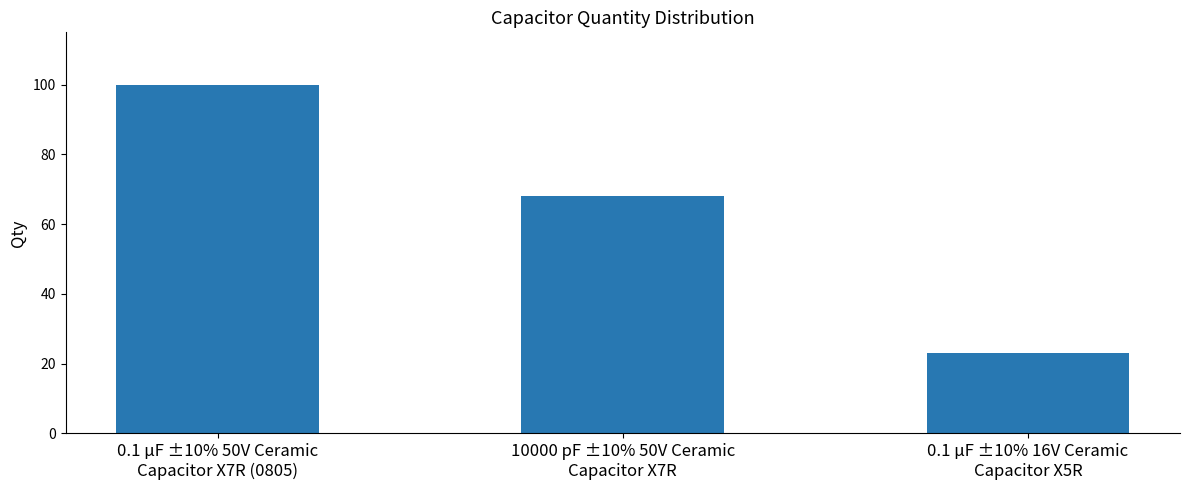

Rank the categories by value from highest to lowest.

0.1 µF ±10% 50V Ceramic
Capacitor X7R (0805), 10000 pF ±10% 50V Ceramic
Capacitor X7R, 0.1 µF ±10% 16V Ceramic
Capacitor X5R